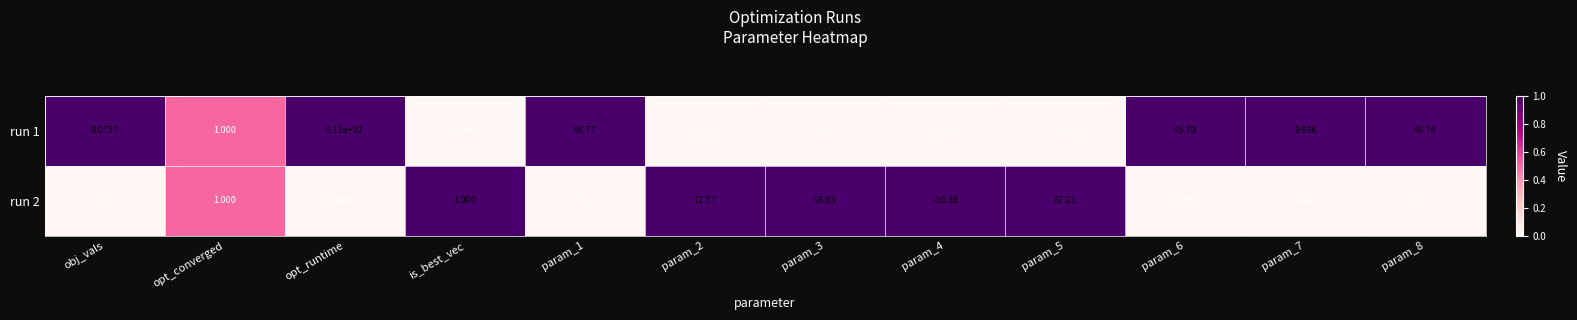

Where does the run 2 series first go above 45?

opt_runtime